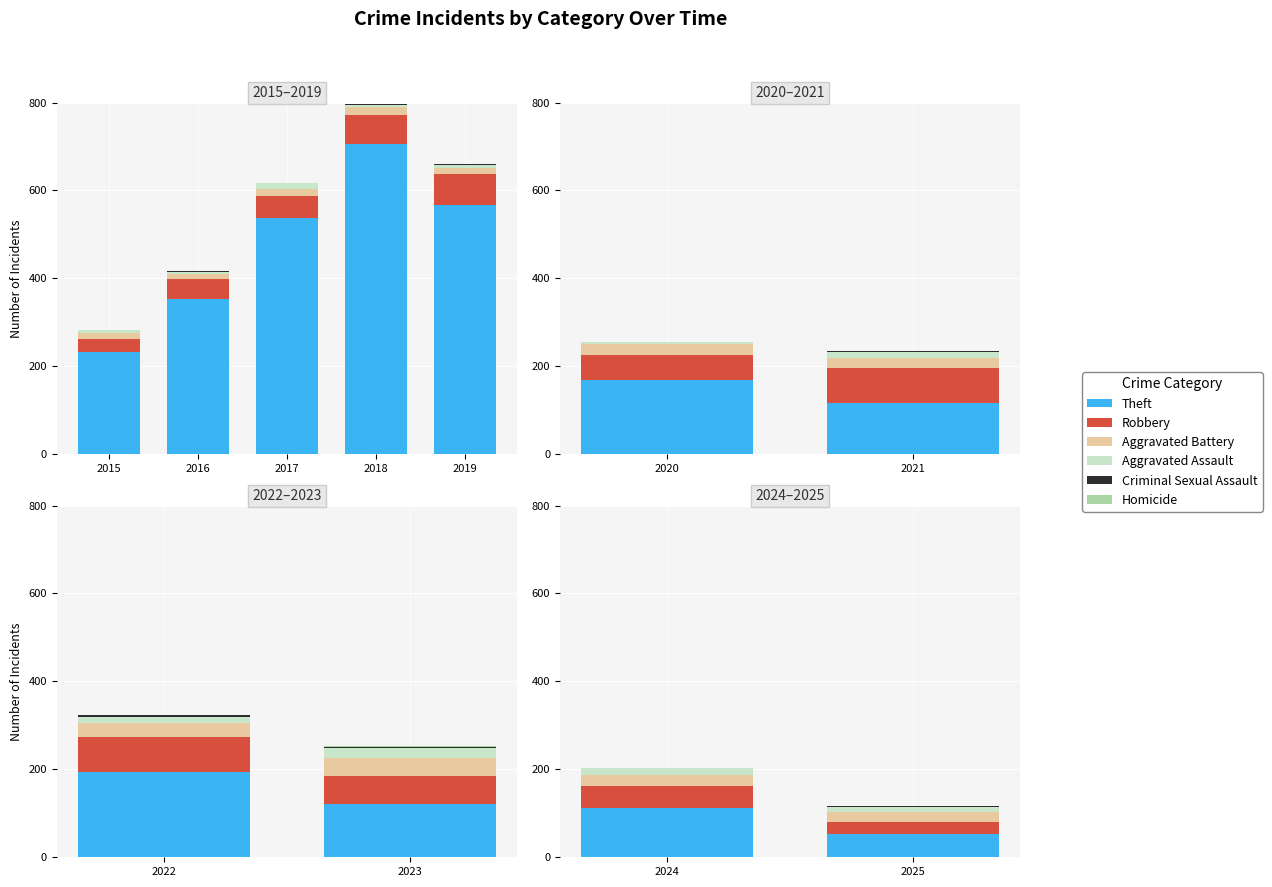

Which series has the largest total across all categories?

Theft